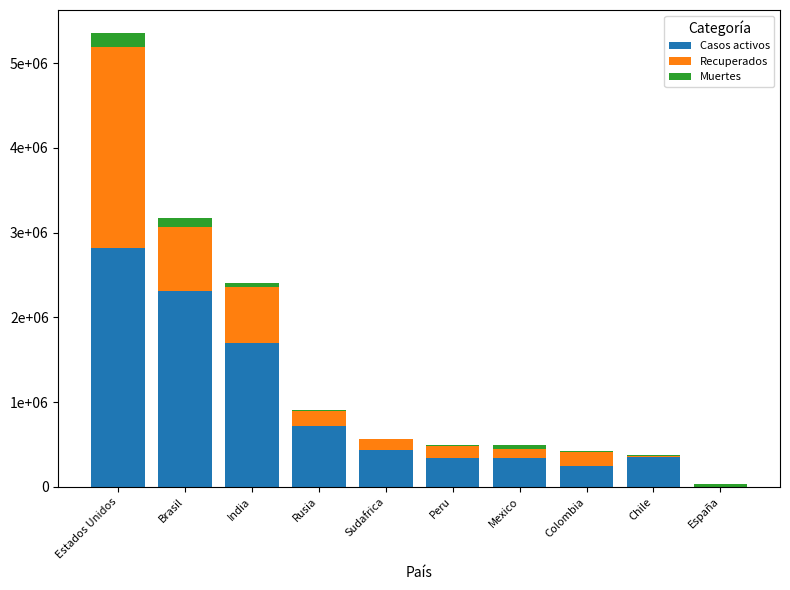

Is it true that Casos activos equals 2309477 at Brasil?

True